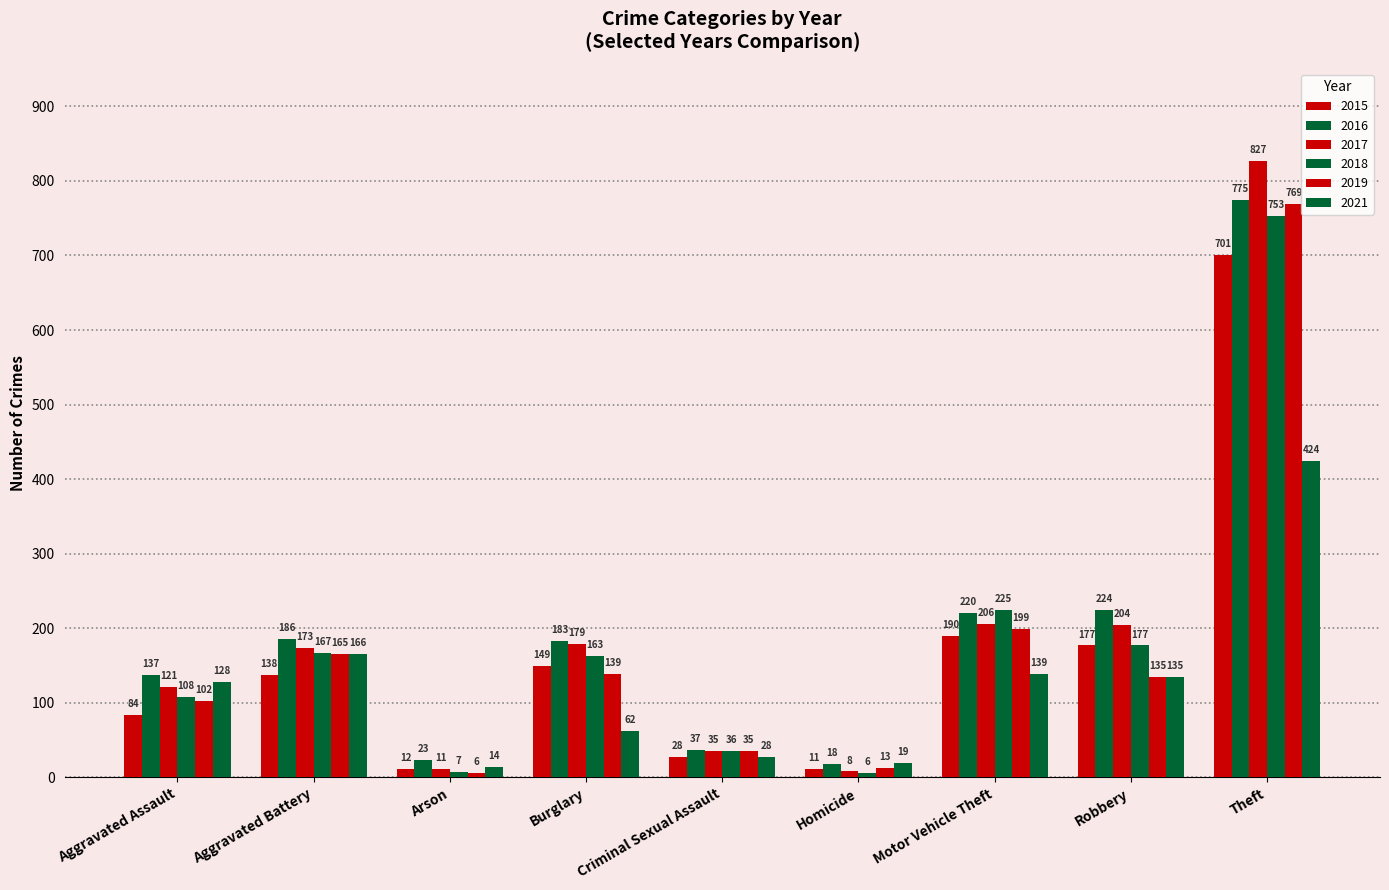

How many groups of bars are there?

9